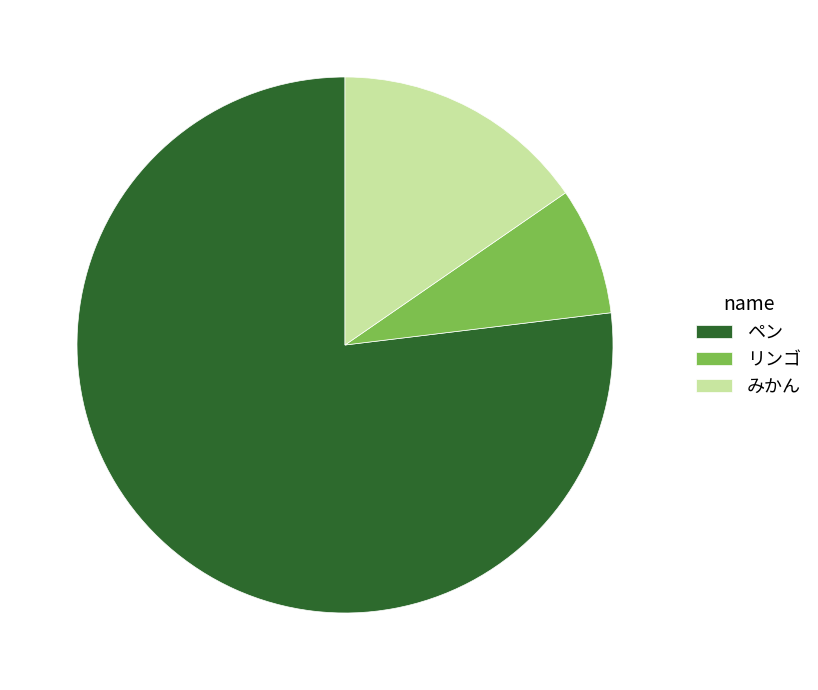

Combined, do リンゴ and みかん account for over 50%?

No